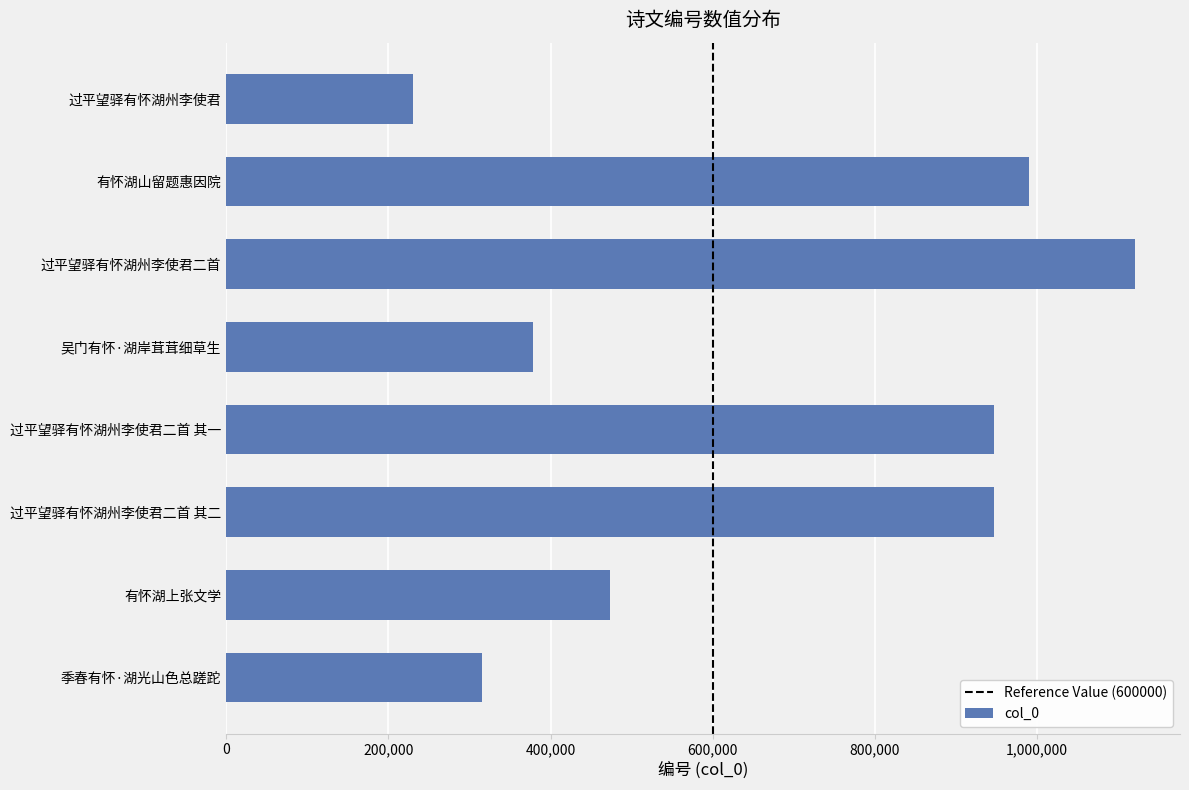

Between 有怀湖上张文学 and 过平望驿有怀湖州李使君二首 其一, which is larger?

过平望驿有怀湖州李使君二首 其一